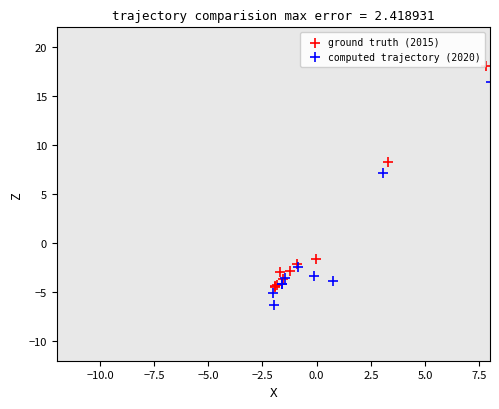

Which series reaches the maximum Y coordinate?

ground truth (2015)